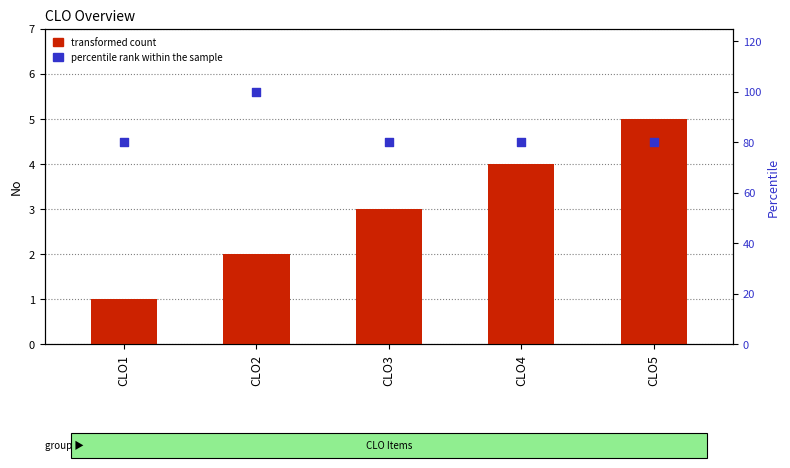

What is the total value across all series at CLO5?

85